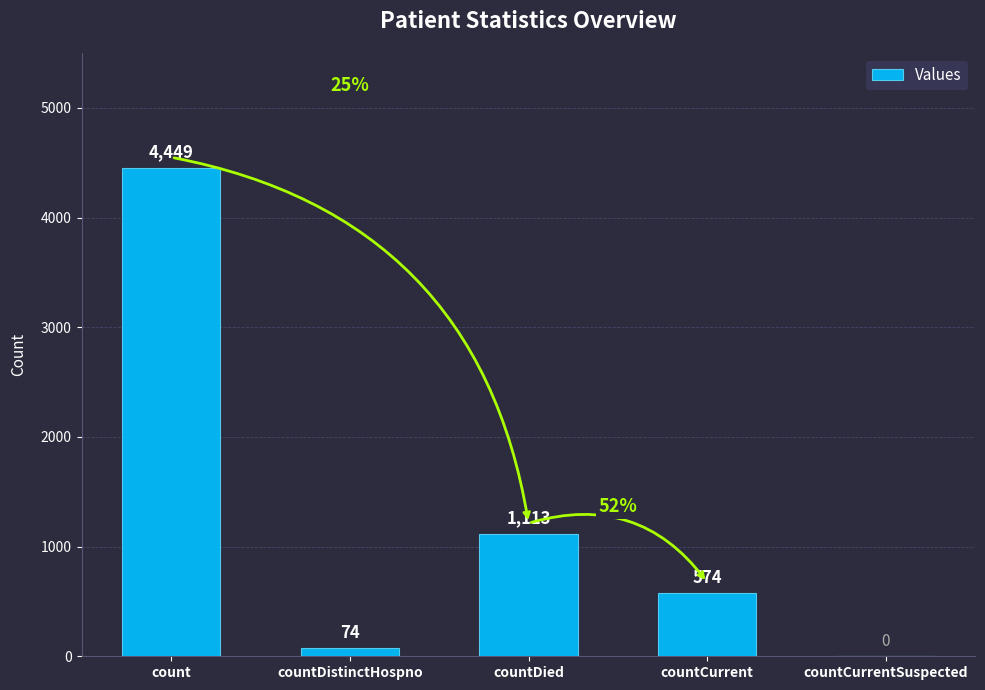

Are the bars horizontal?

No